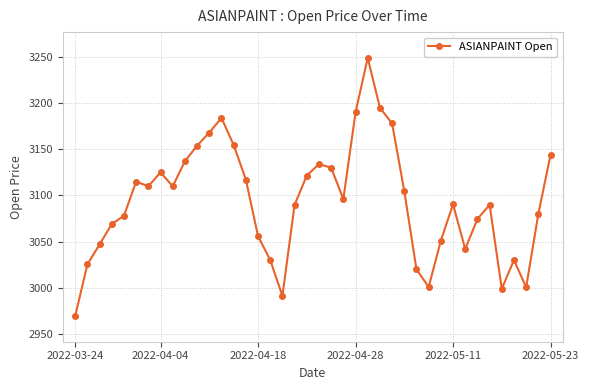

What is the value of the 32nd point from the left?

3090.4